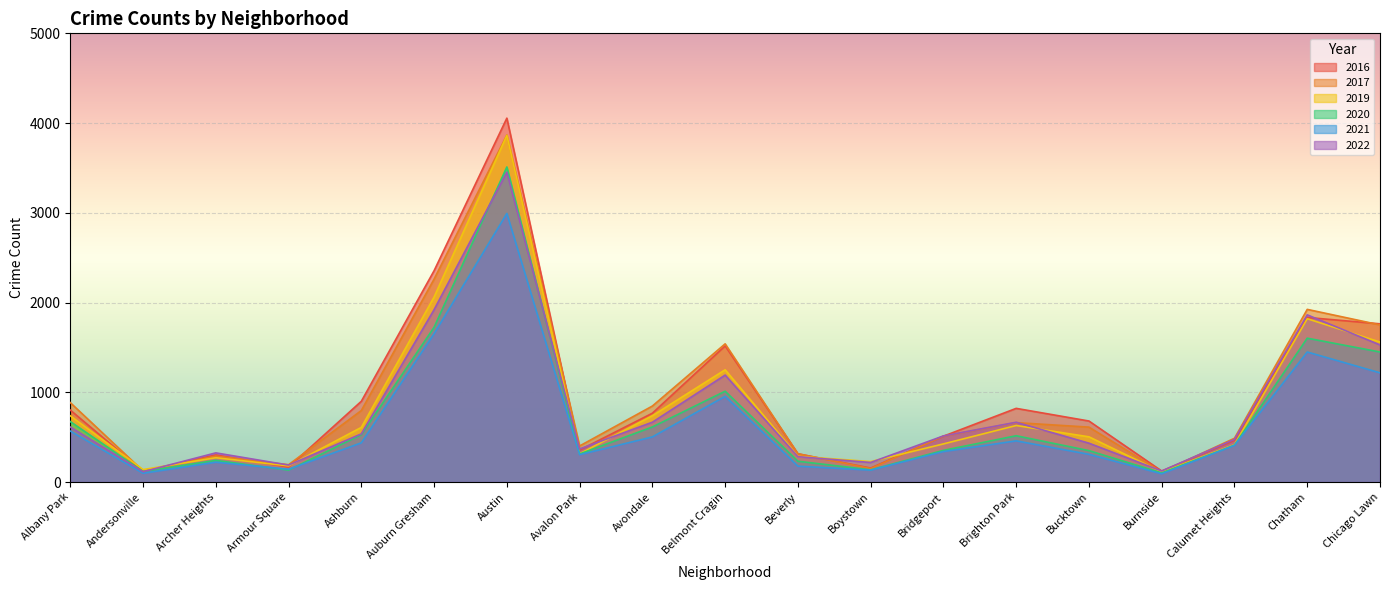

Which series has the largest range (max minus min)?

2016